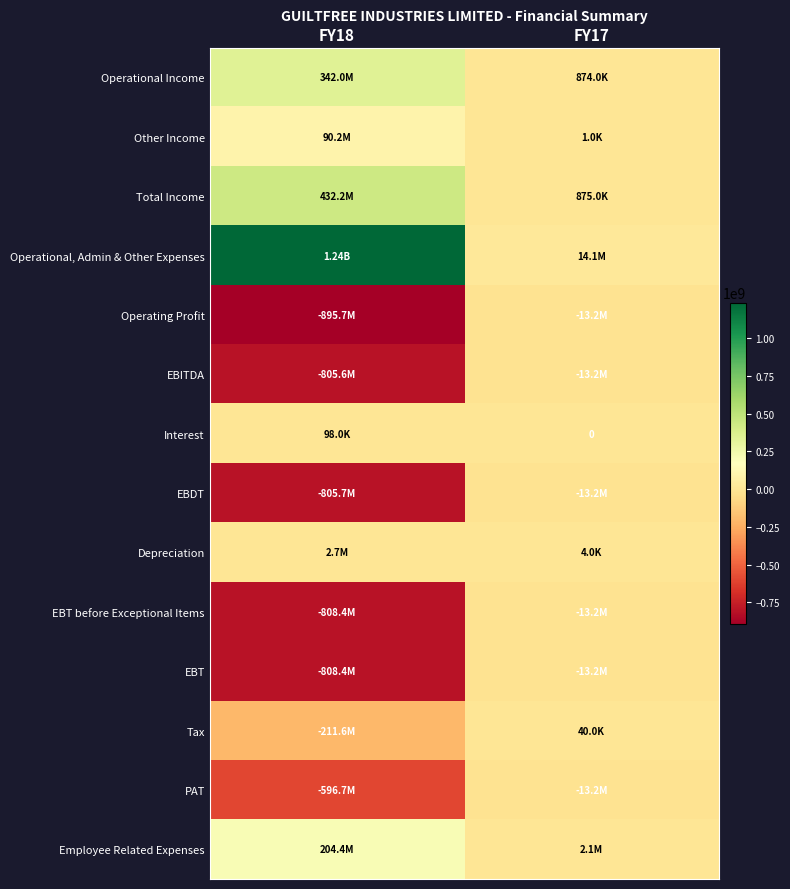

At how many categories does at least one series exceed 630984675?

1